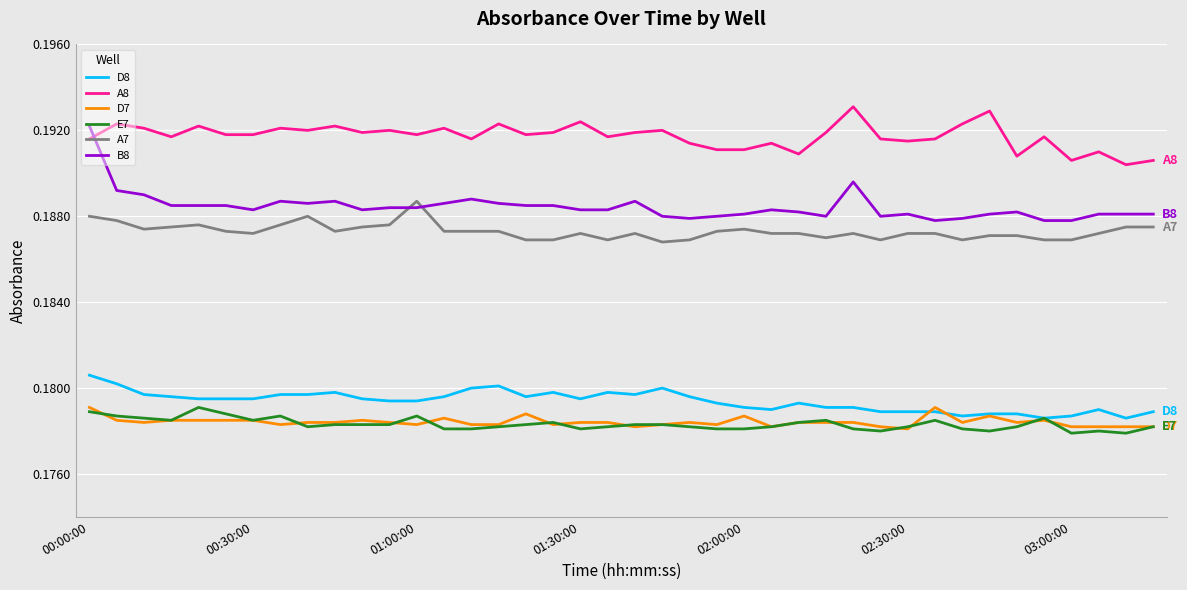

At how many categories does at least one series exceed 0?

40